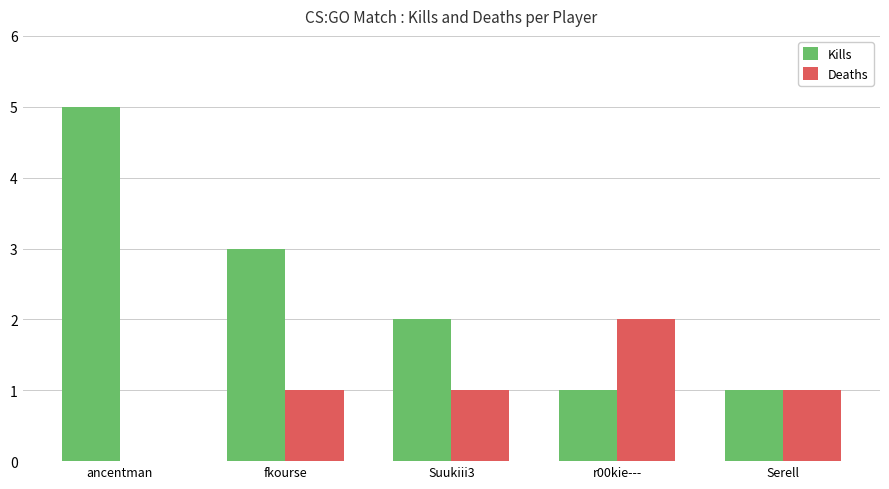

What is the greatest value displayed?

5